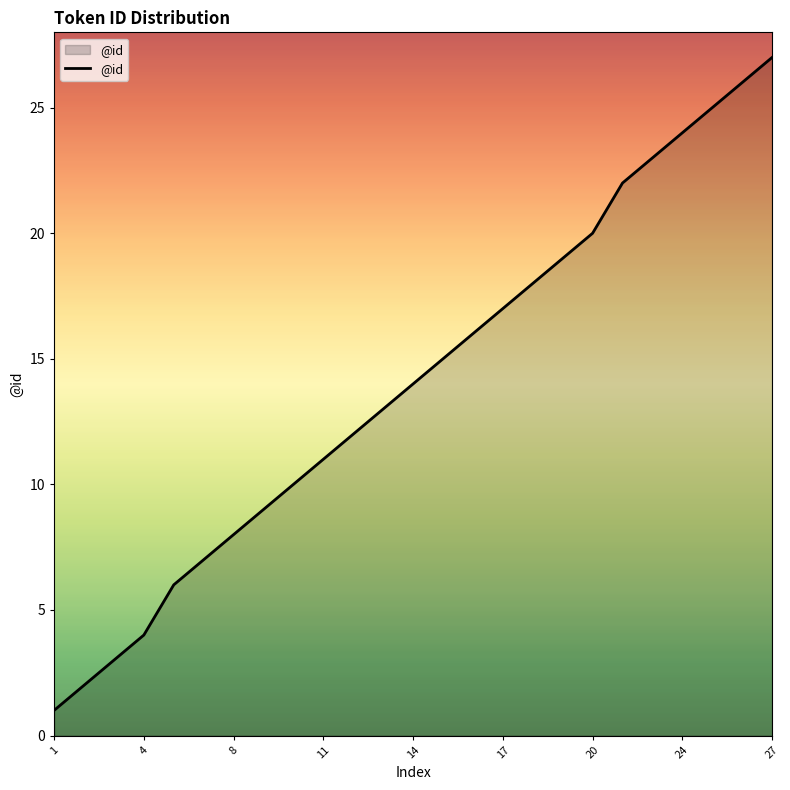

What is the difference between the maximum and minimum values?

26